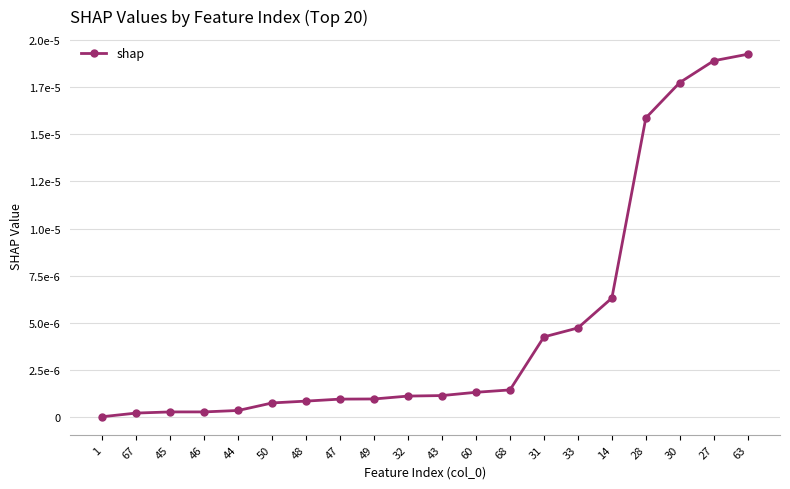

Which label corresponds to the smallest value in the chart?

1